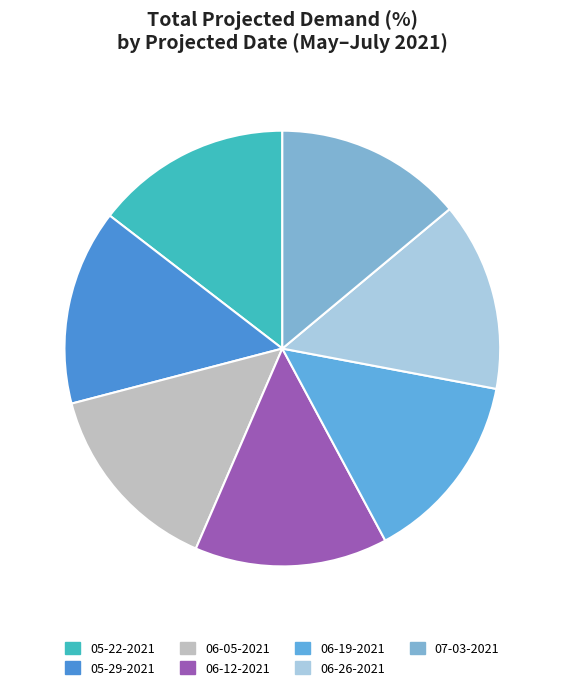

Combined, do 05-22-2021 and 06-05-2021 account for over 50%?

No